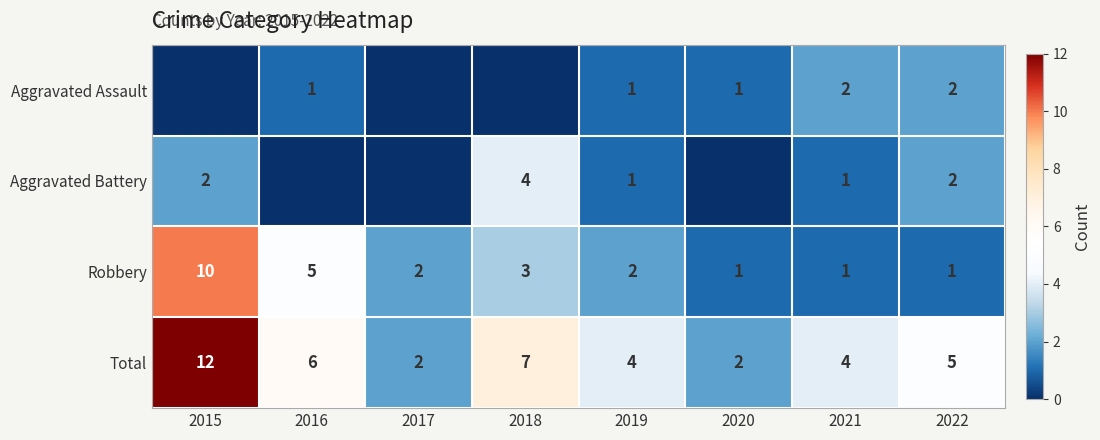

What is the sum of all Aggravated Assault values?

7